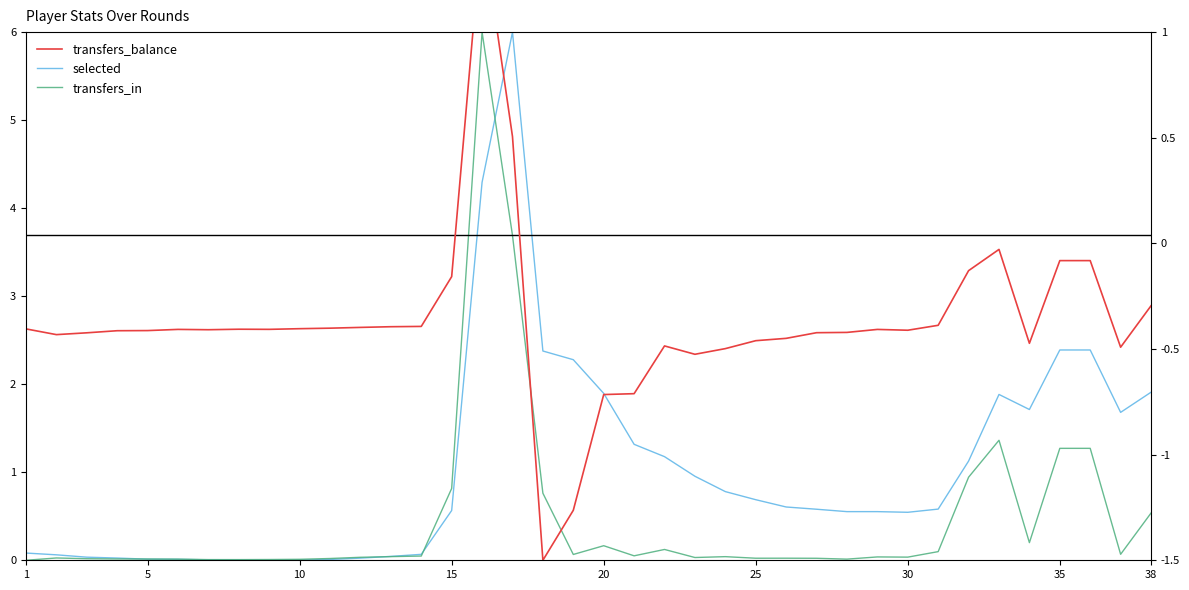

How many positive values does the transfers_in series have?

37